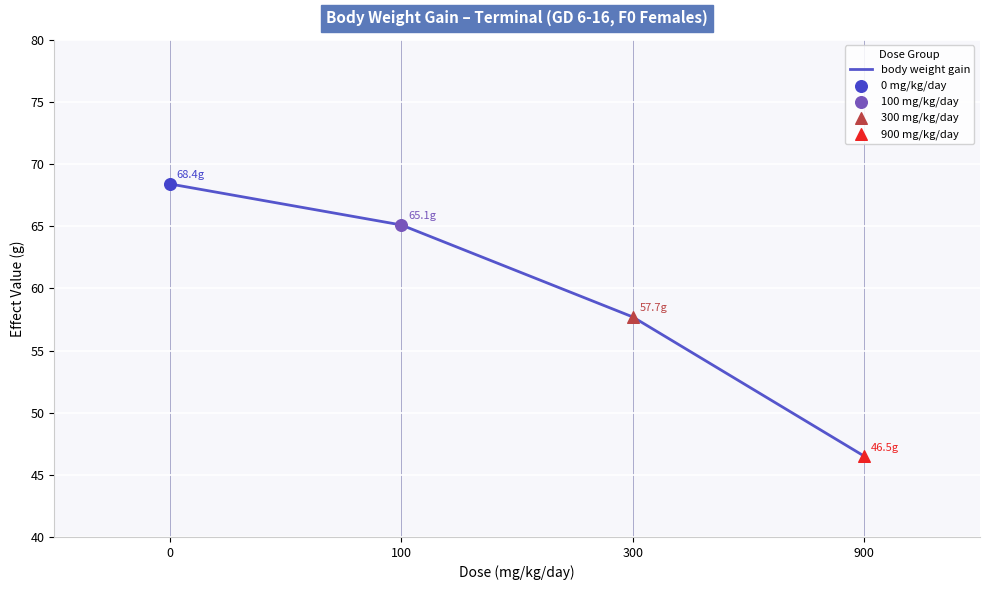

Which has a higher value, 300 or 100?

100